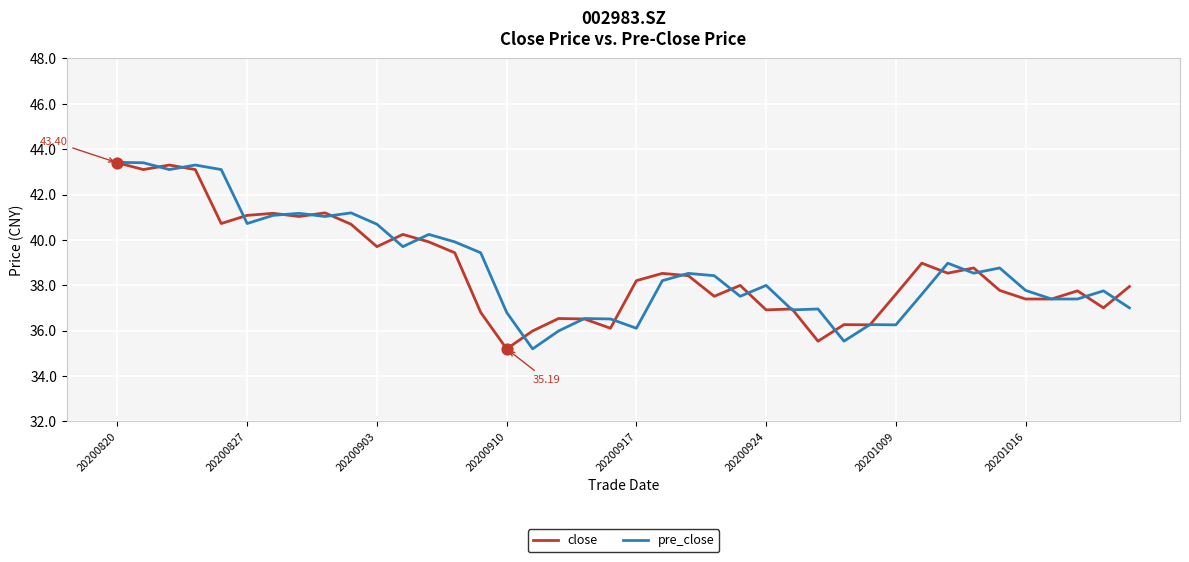

Is this an area chart (filled region under the line)?

No